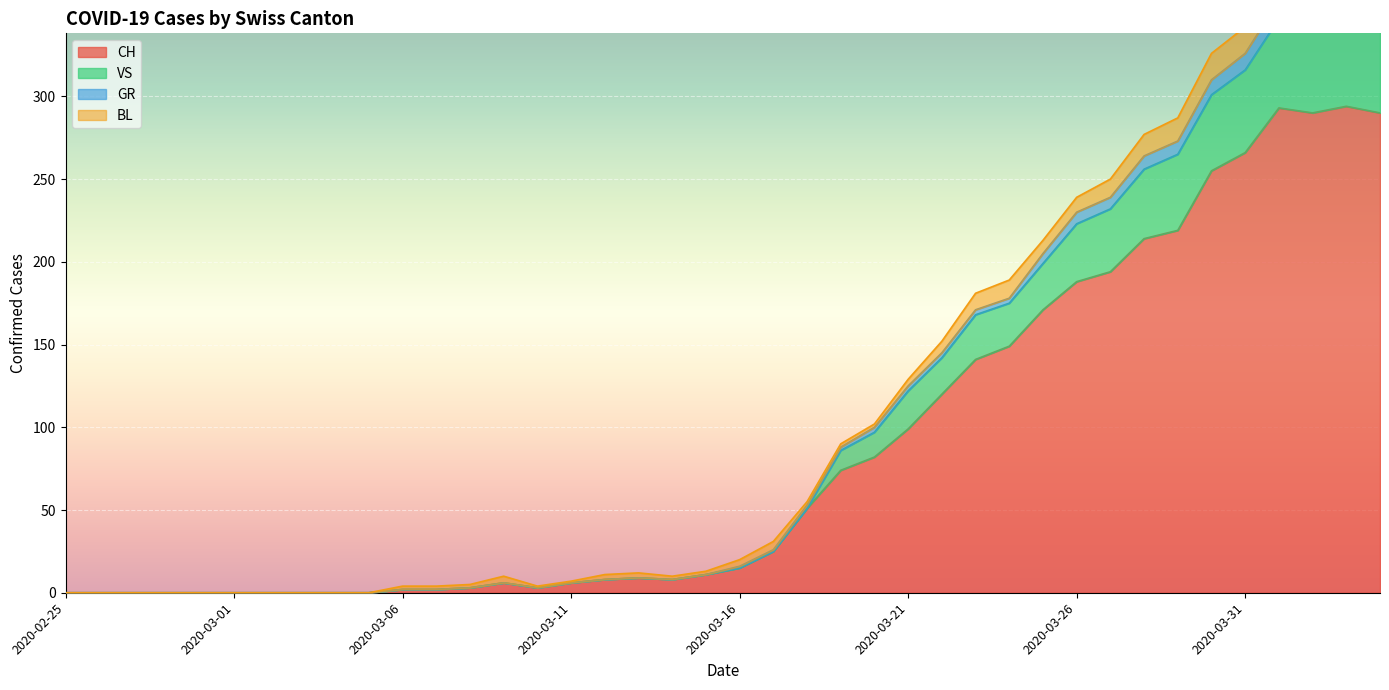

What is the difference between the maximum and minimum values in the GR series?

361